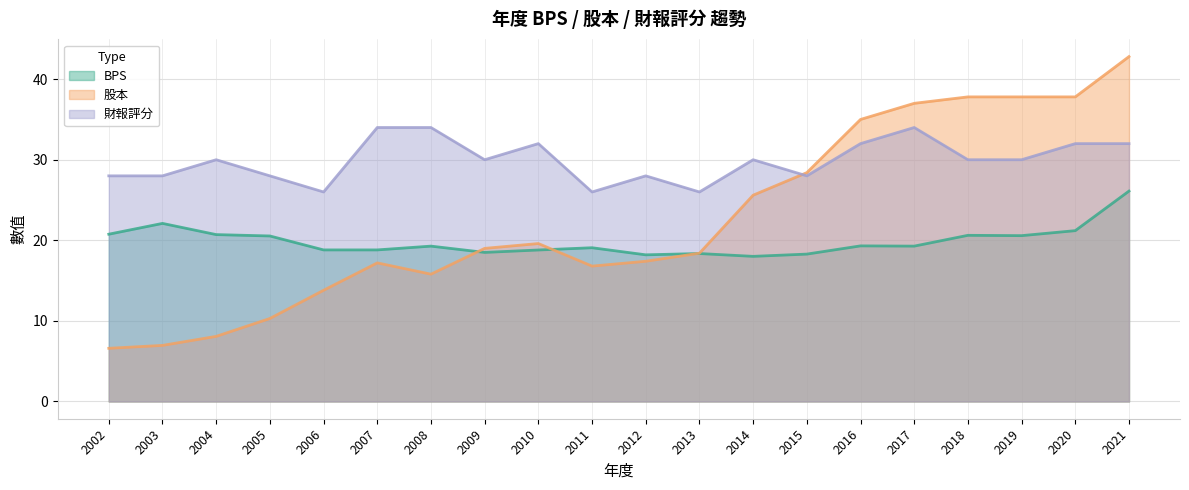

At which category does BPS reach its first local valley?

2009